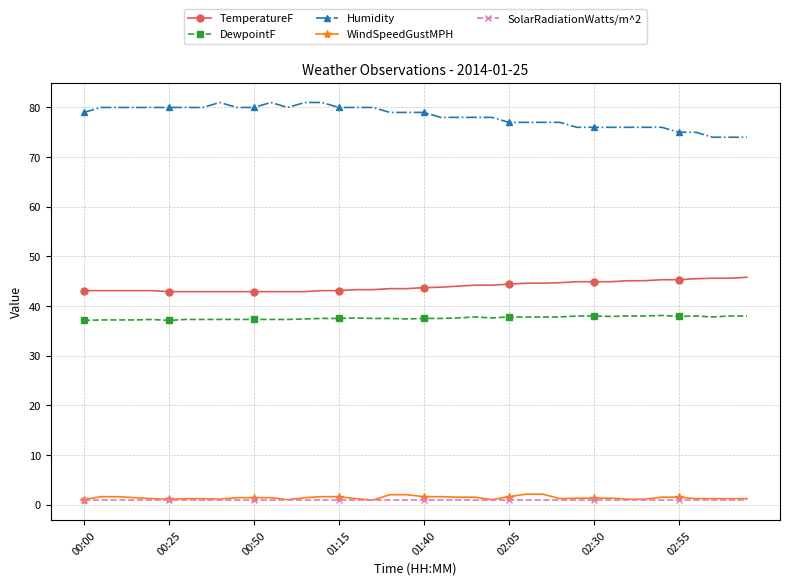

How many distinct data groups are displayed?

5